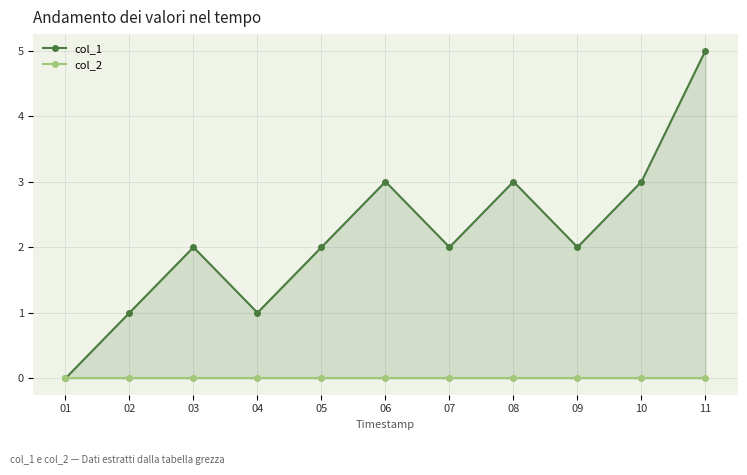

Rank the categories by col_2 value from highest to lowest.

01, 02, 03, 04, 05, 06, 07, 08, 09, 10, 11